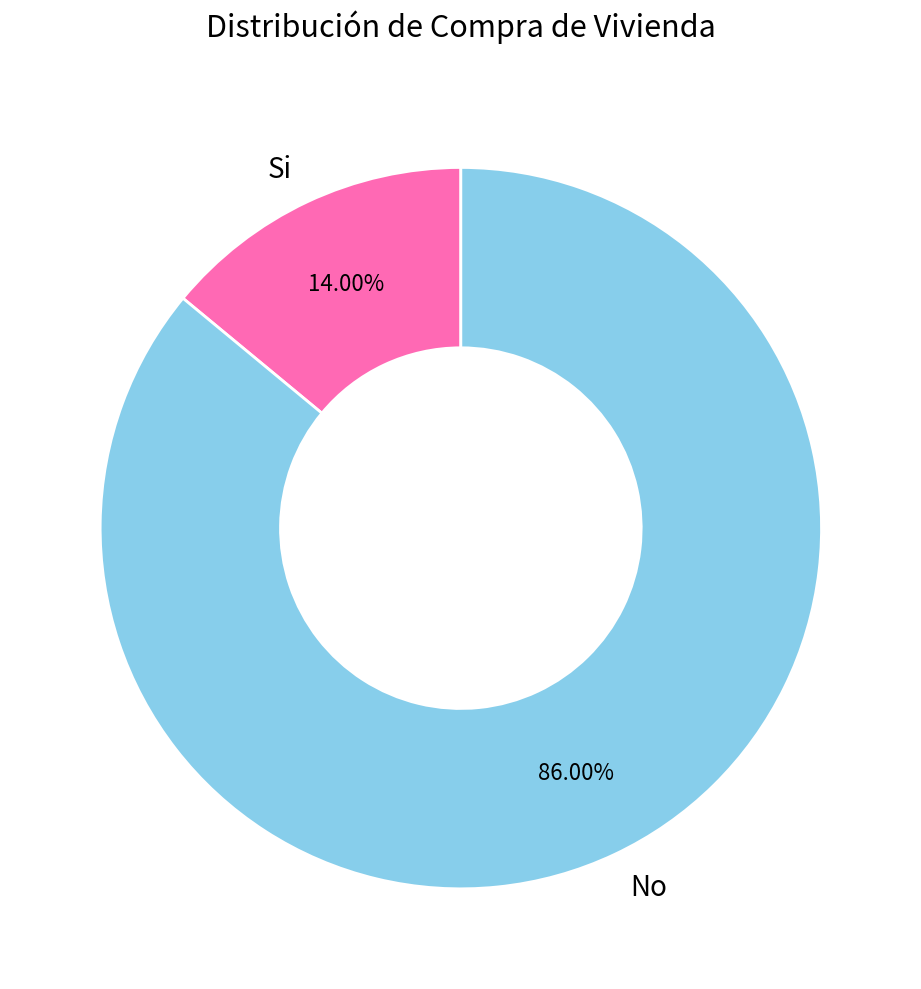

To the nearest percent, what is the difference between the largest and smallest slice percentages?

72%